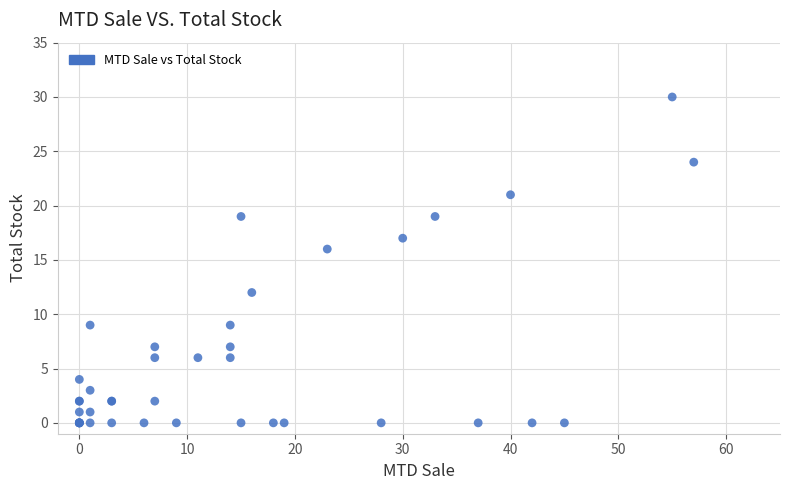

What Y value in the scatter plot is closest to 15?

16